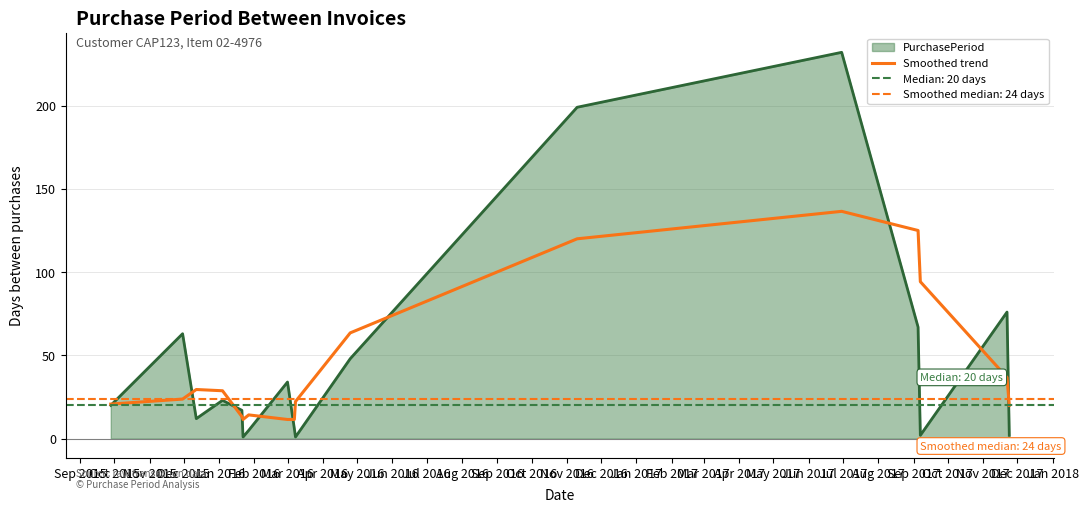

What is the minimum value for Smoothed trend?

11.5